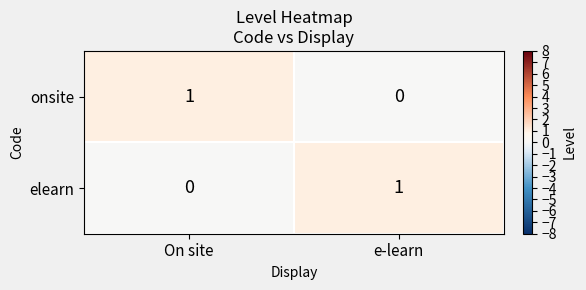

The value of onsite at e-learn is 0. True or false?

True